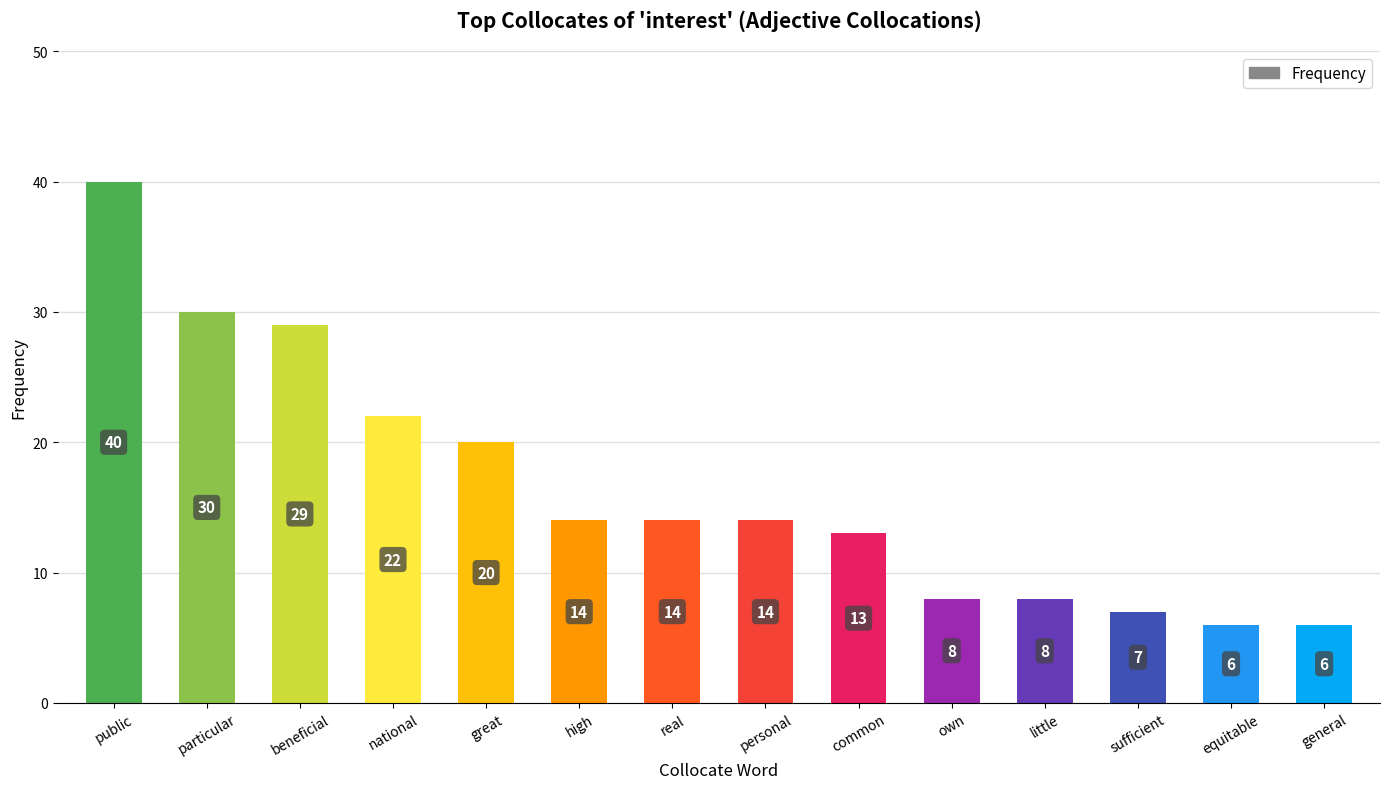

Where is the data nearest to the value 23?

national